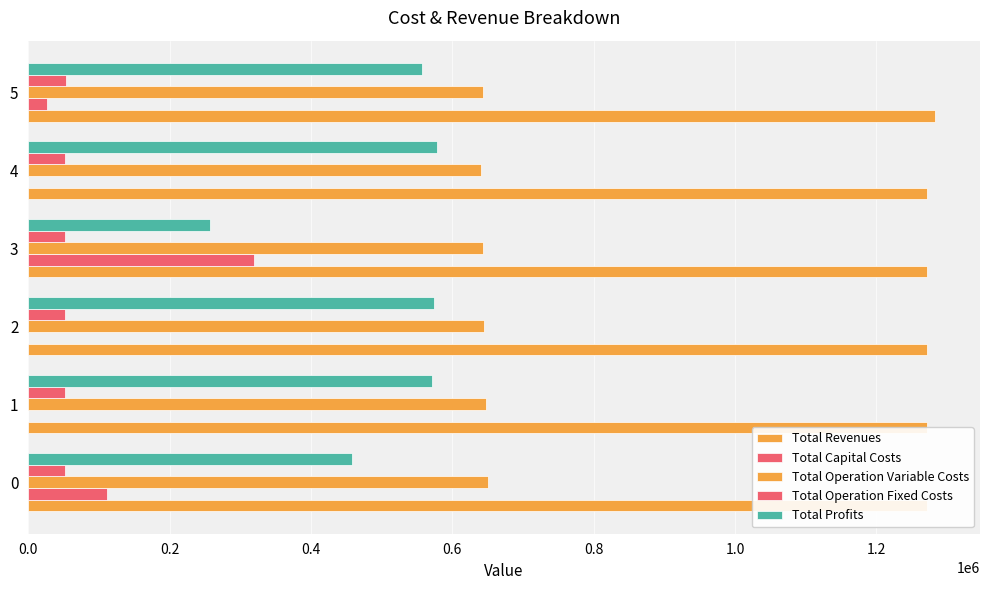

How many values in the Total Capital Costs series exceed 27199?

3